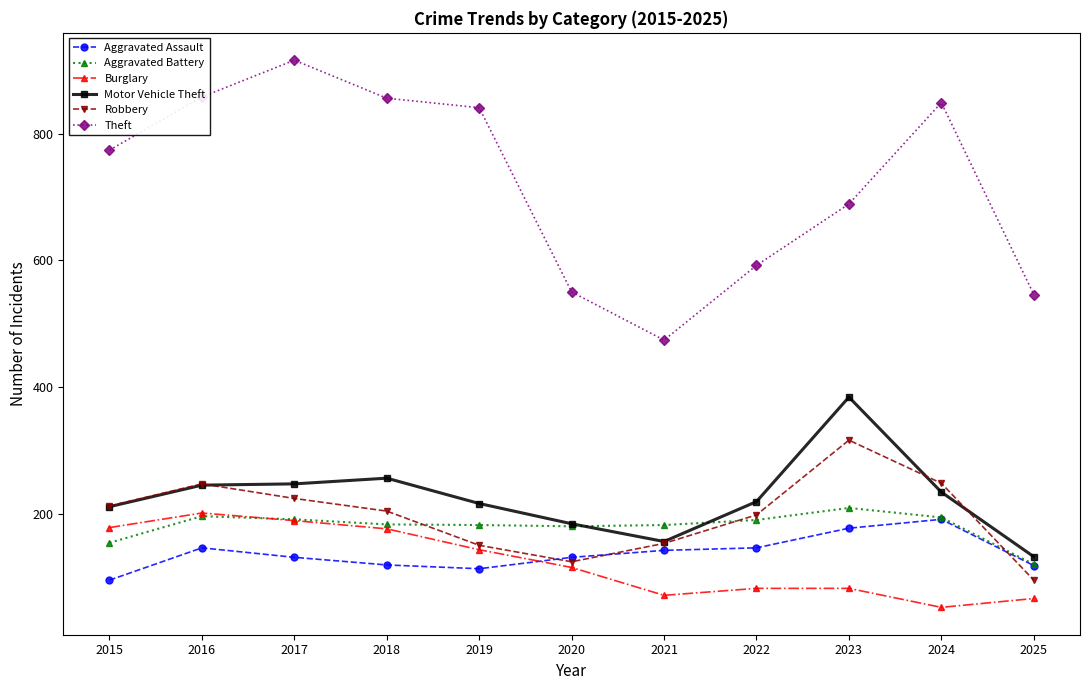

Which series has the largest total across all categories?

Theft